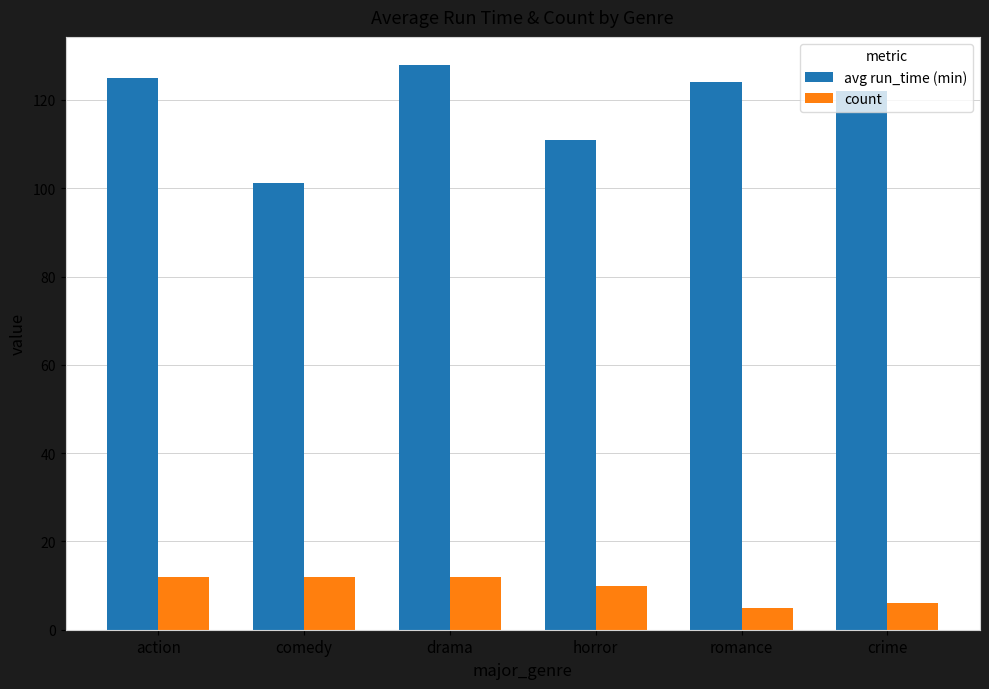

What is the minimum value shown in the chart?

5.0